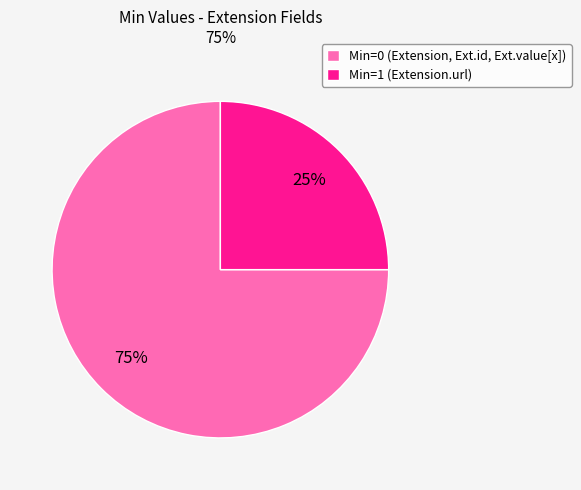

Rank the categories by value from lowest to highest.

Min=1 (Extension.url), Min=0 (Extension, Ext.id, Ext.value[x])